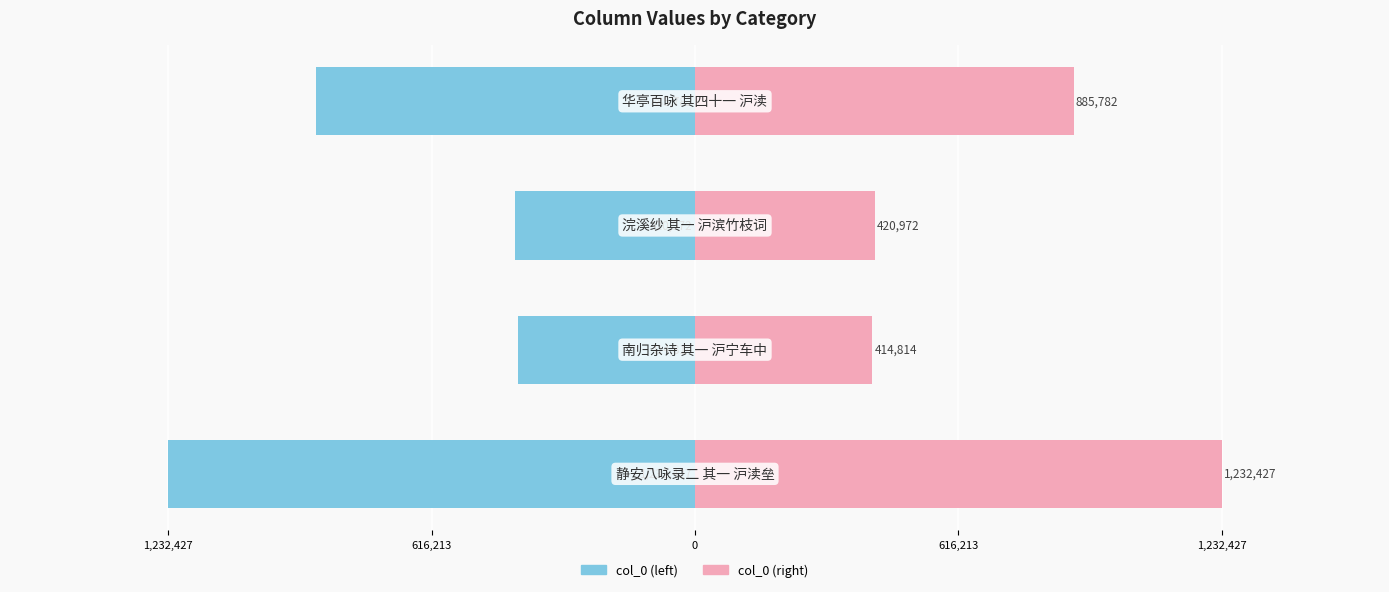

What is the value of the col_0 (left) bar at the 3rd from the left?

-420972